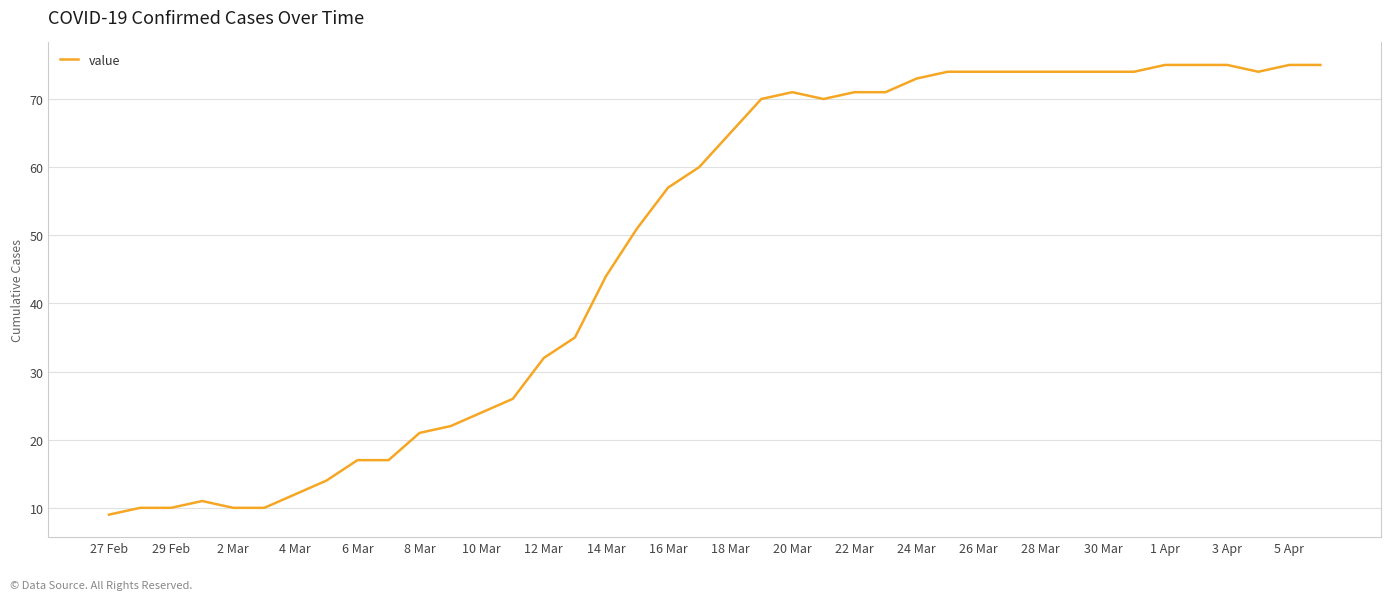

What is the difference between the maximum and minimum values?

66